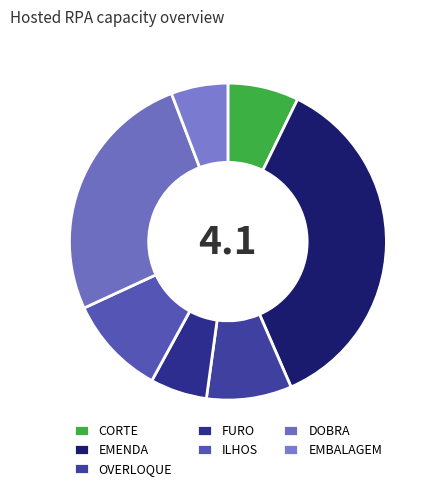

How many slices are in this pie chart?

7